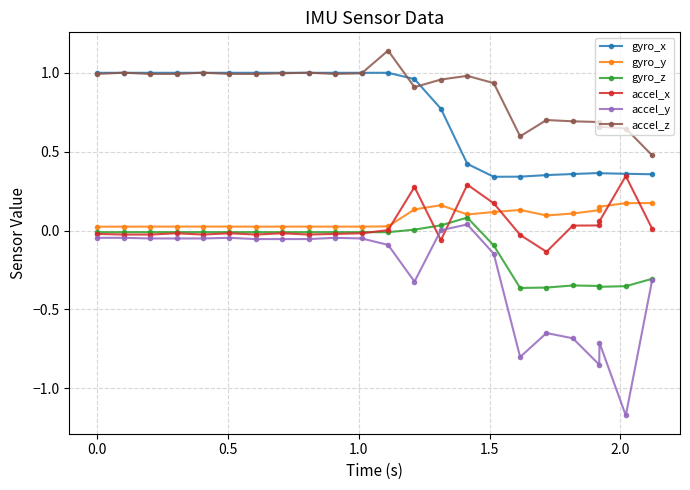

What is the sum of all gyro_y values?

1.8